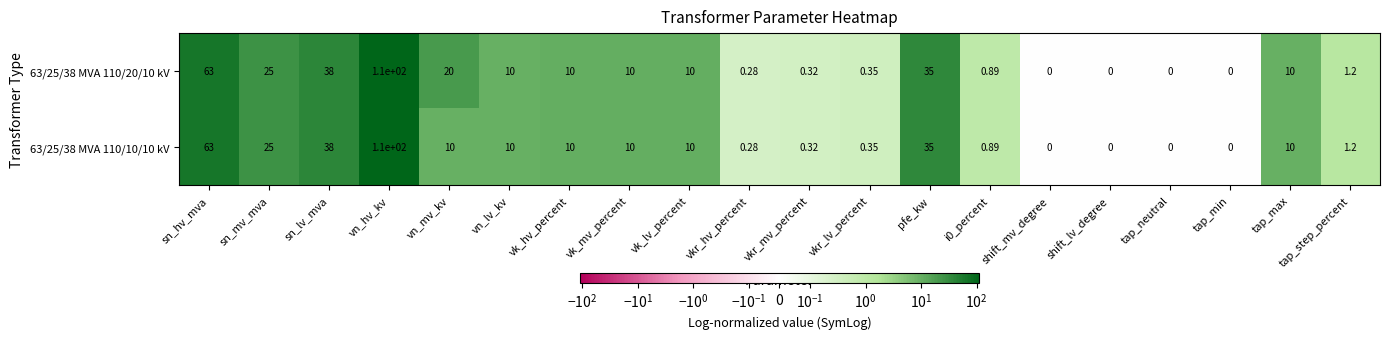

What is the greatest value displayed?

110.0